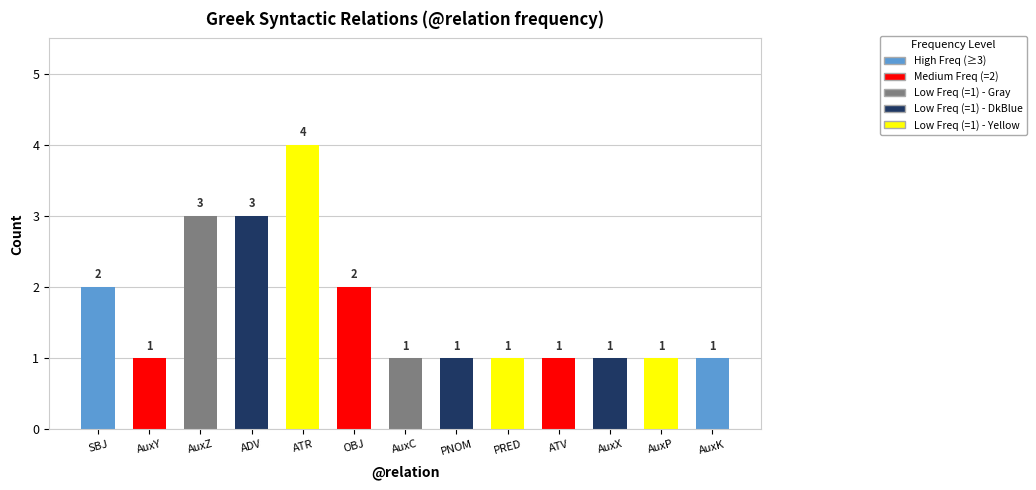

Which label corresponds to the largest value in the chart?

ATR